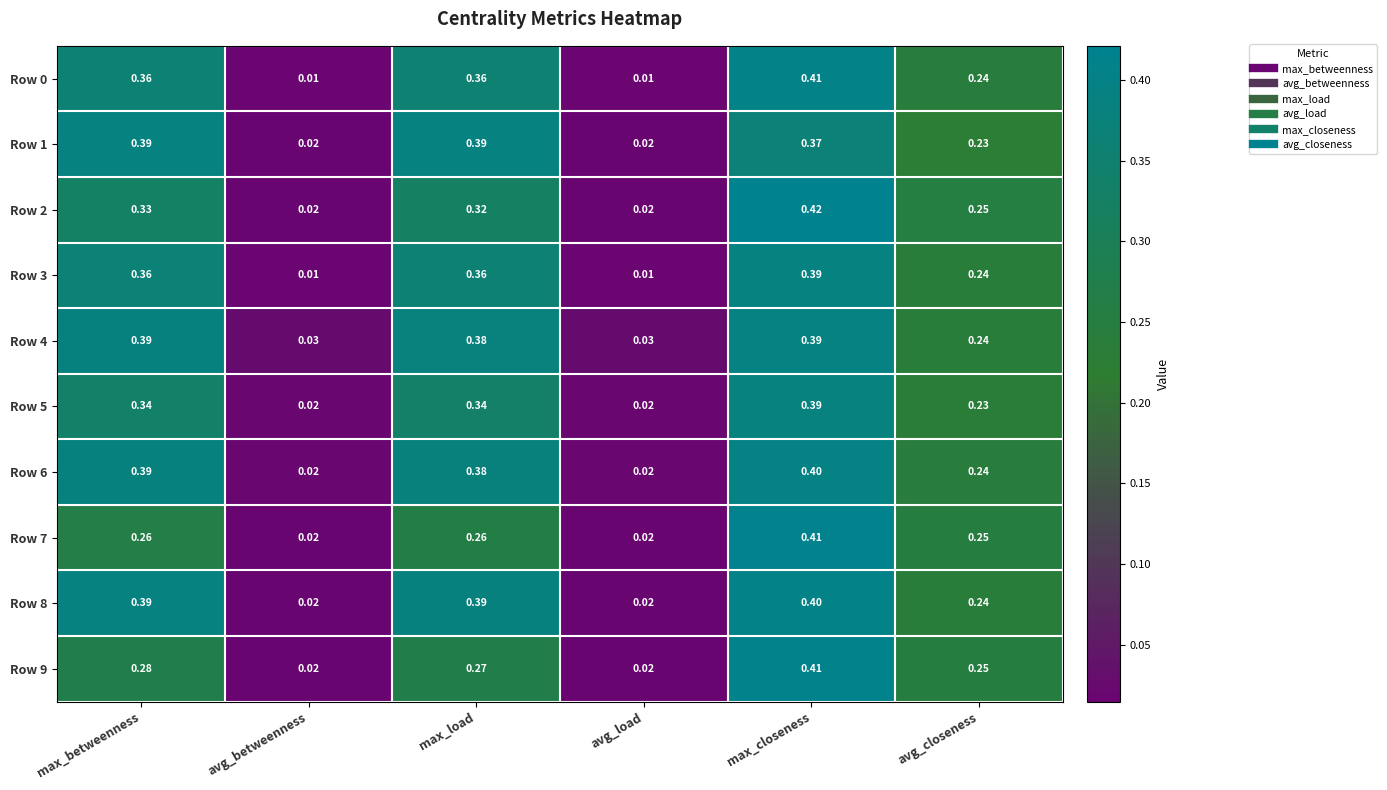

At which label does Row 5 reach its peak?

max_closeness